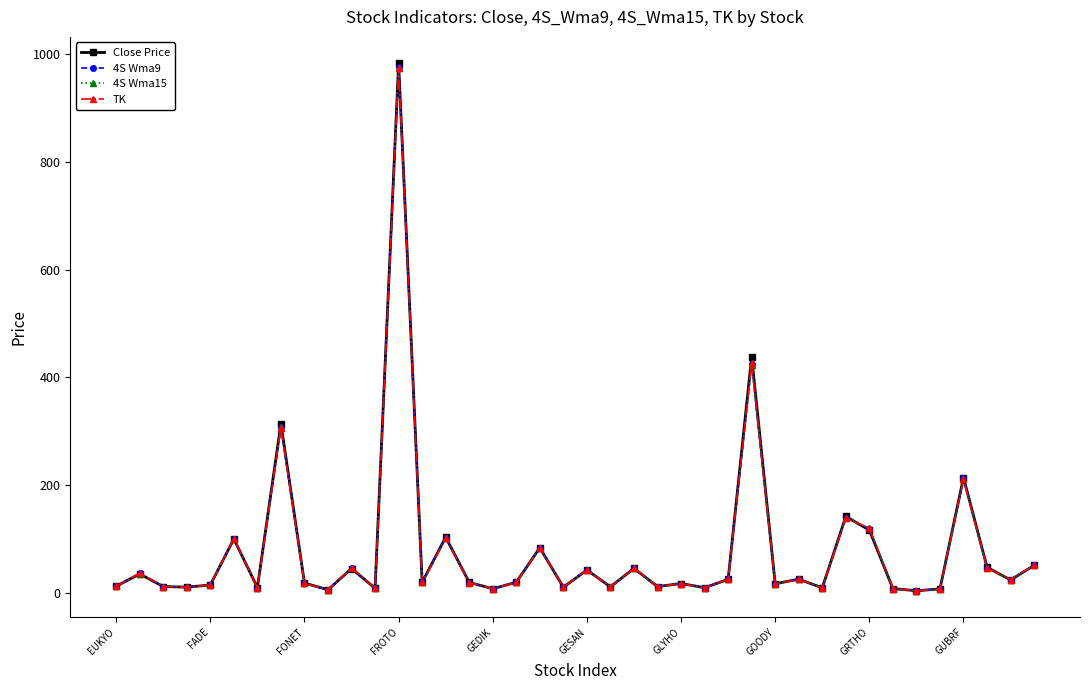

Which series has the widest spread of values?

Close Price